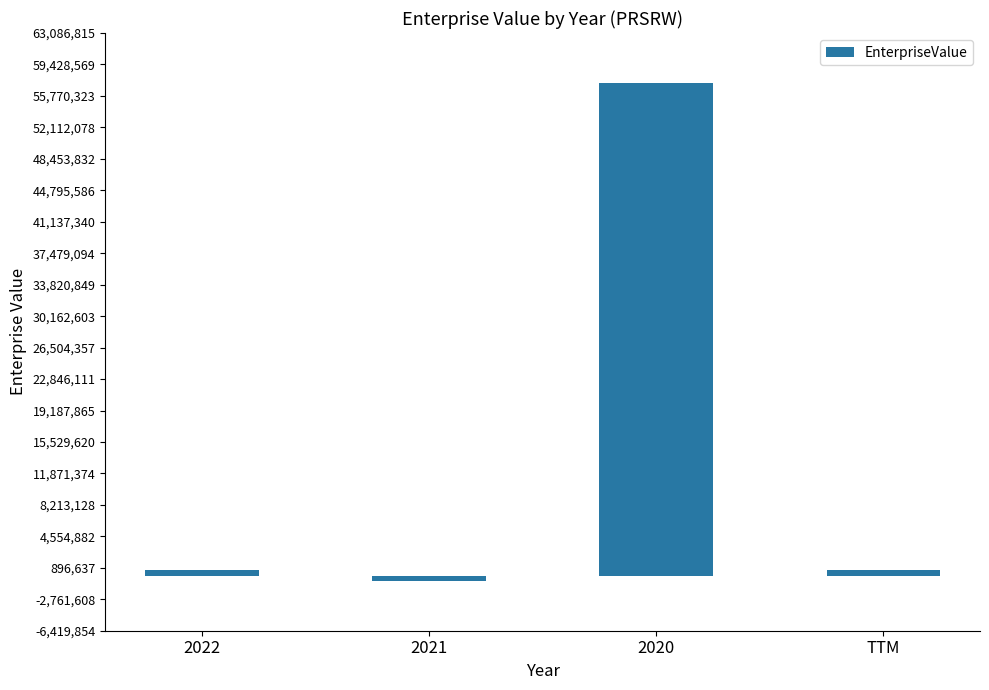

What is the difference between the maximum and minimum values?

57922224.9